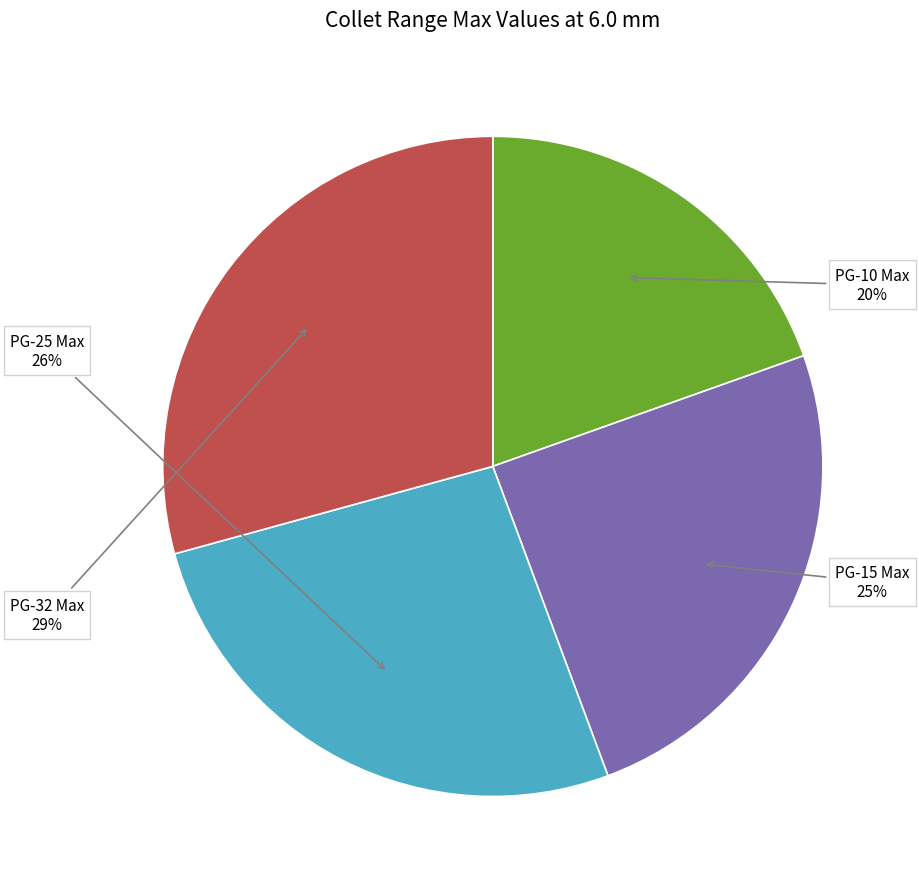

Does any single category account for the majority?

No